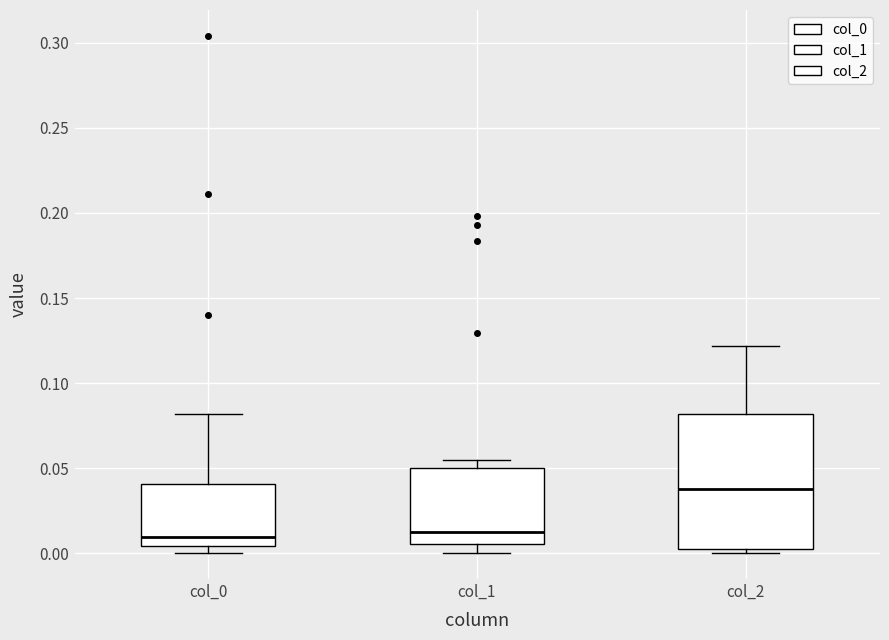

Where does the upper whisker of the box for col_2 end on the y-axis? The values are not printed on the chart, so give them approximately, as read against the axis.

0.120